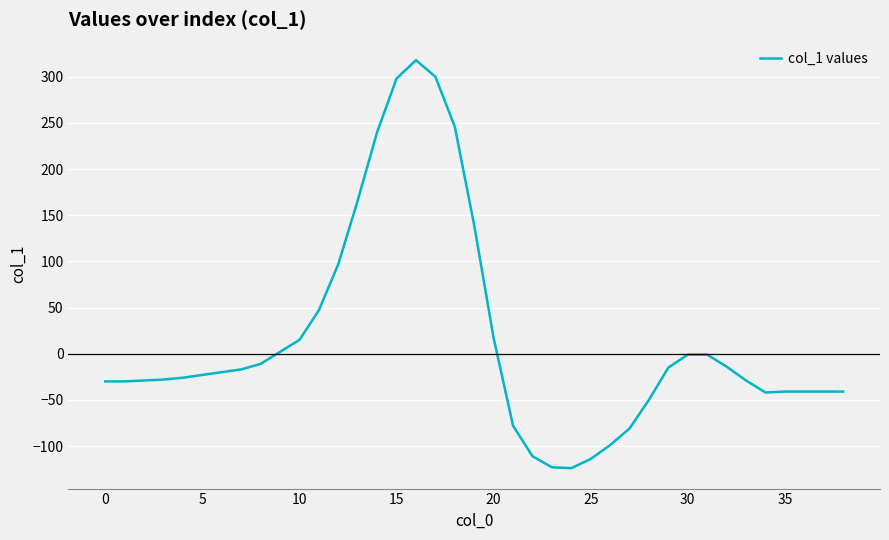

What is the greatest value displayed?

318